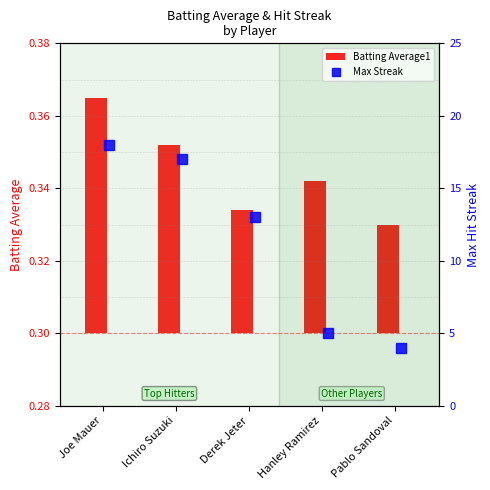

How many data points does each series have?

5